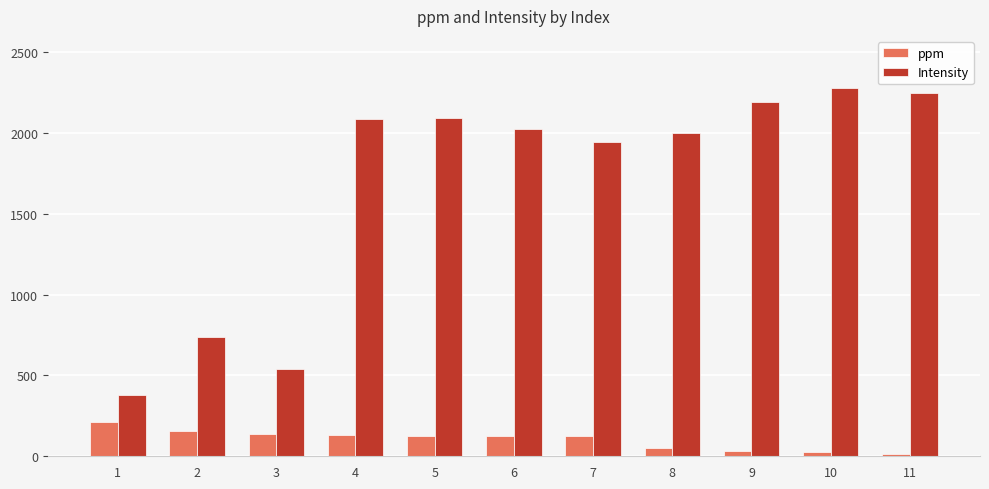

True or false: Intensity has a value of 404.9 at 8.

False